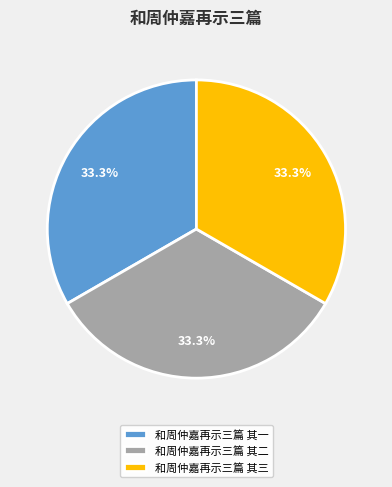

To the nearest percent, what is the combined percentage of 和周仲嘉再示三篇 其一 and 和周仲嘉再示三篇 其三?

67%